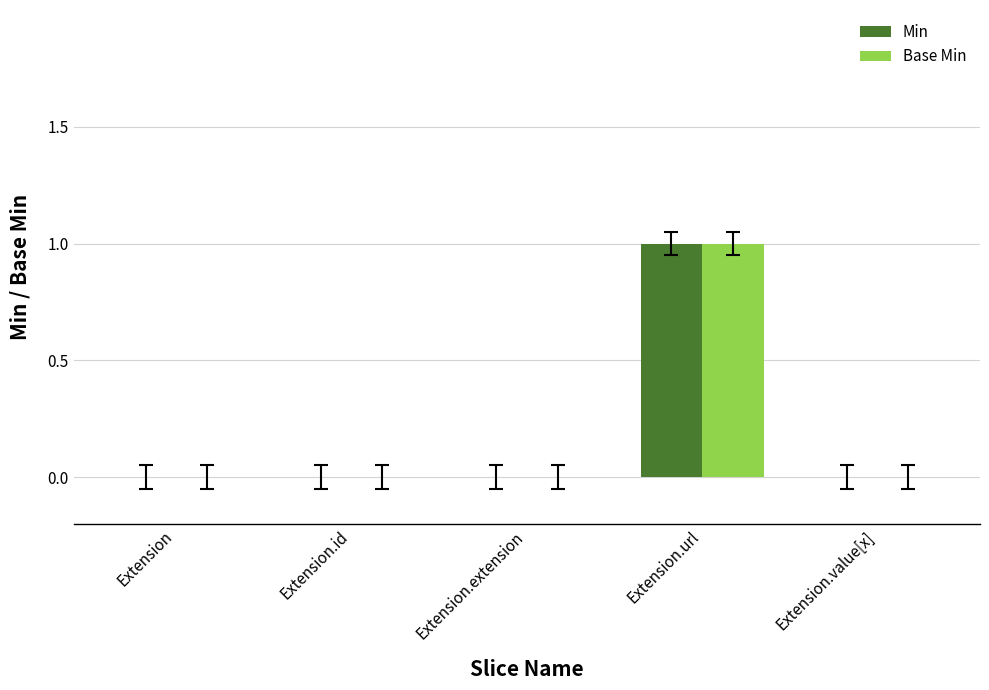

How many distinct data groups are displayed?

2